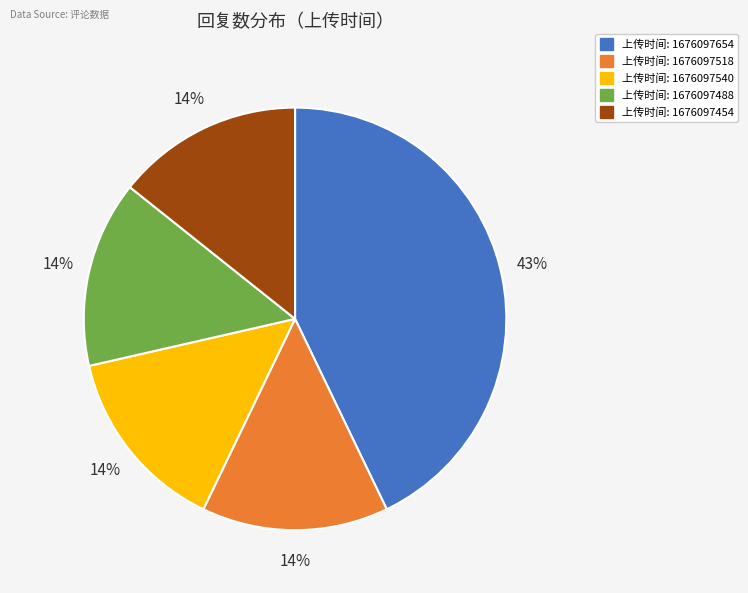

To the nearest percent, what is the difference between the largest and smallest slice percentages?

29%